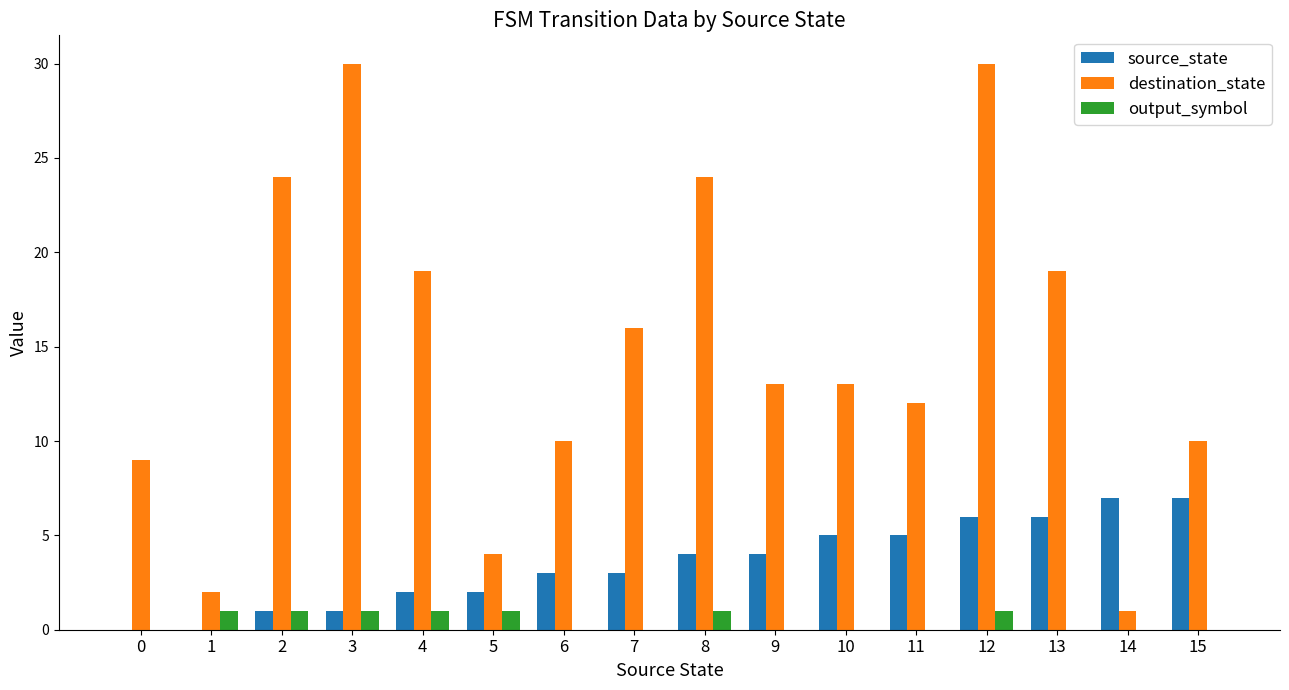

True or false: output_symbol has a value of 0 at 9.

True